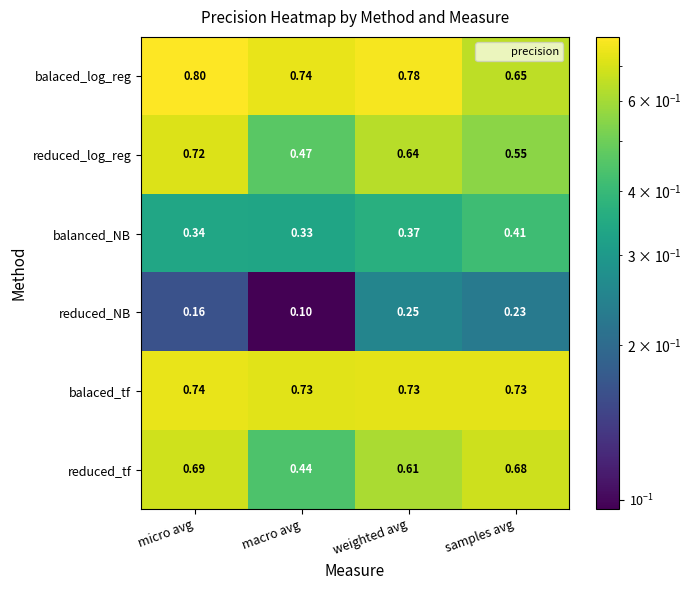

Rank the series by their maximum value, from highest to lowest.

balaced_log_reg, balaced_tf, reduced_log_reg, reduced_tf, balanced_NB, reduced_NB